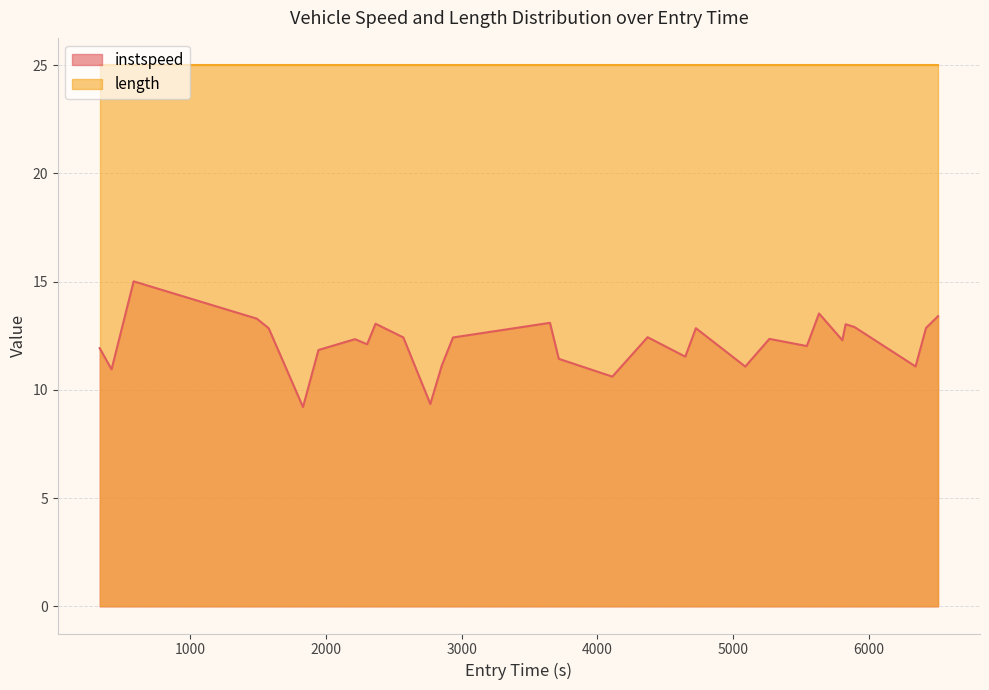

Which series has the largest total across all categories?

length